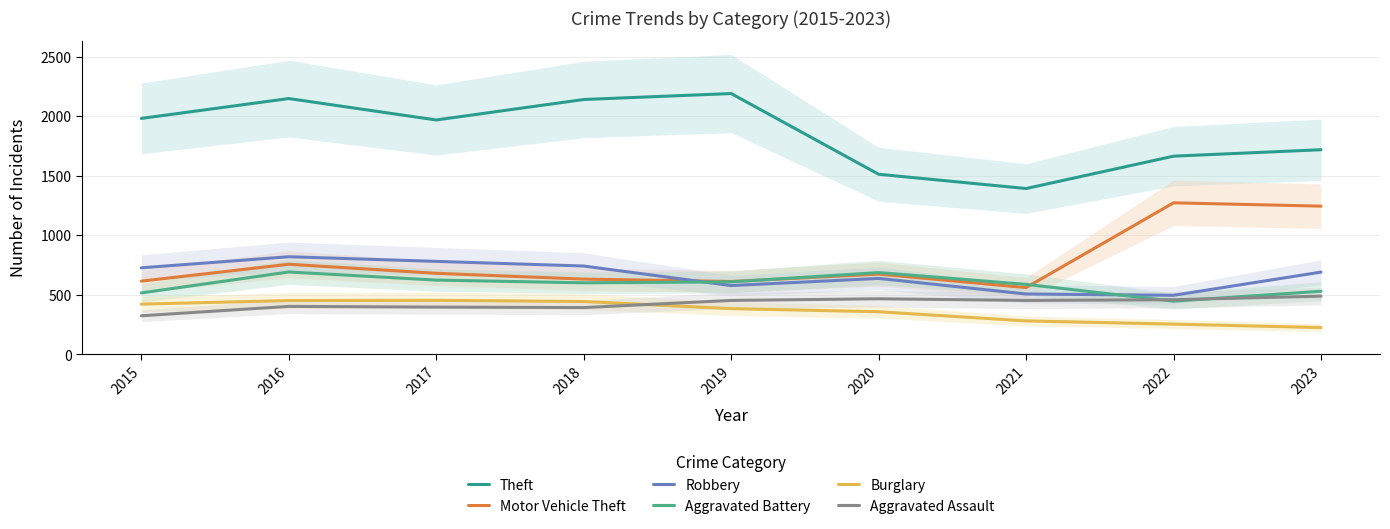

What is the difference between the Aggravated Assault values at 2017 and 2019?

56